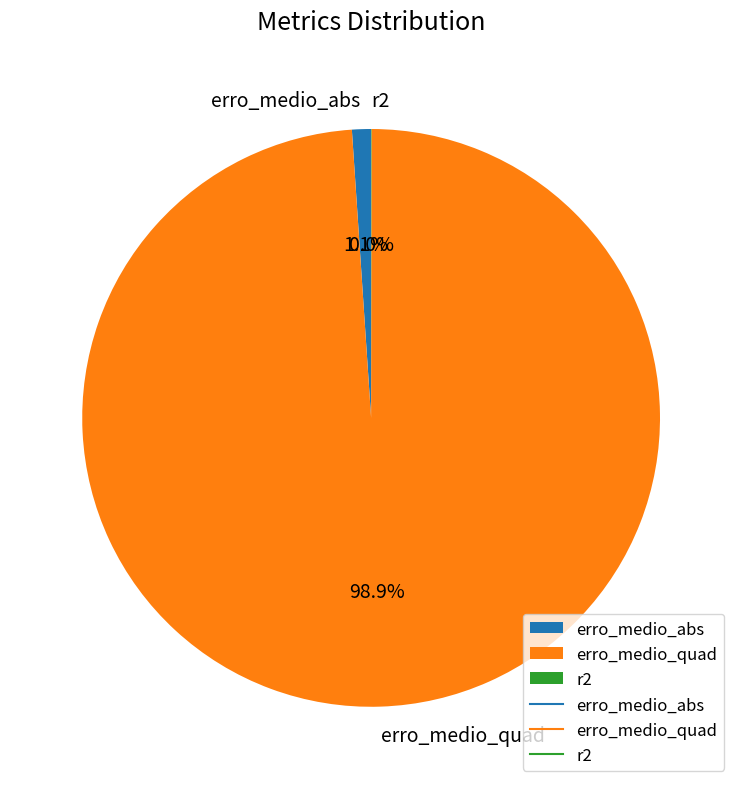

Which category has the biggest portion of the pie?

erro_medio_quad